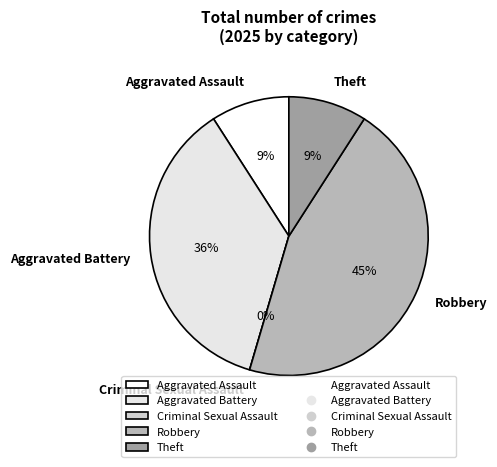

Is there a majority slice in this chart?

No